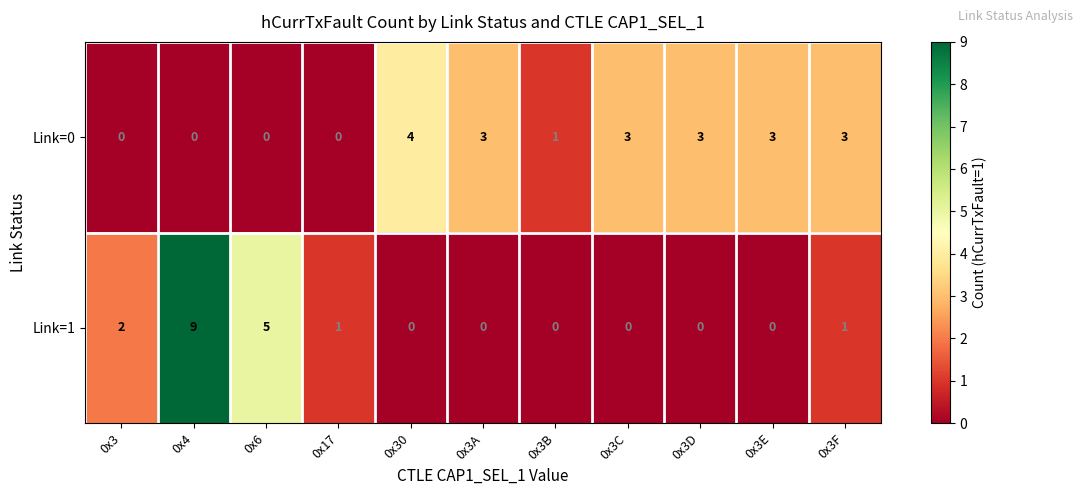

What is the difference between the highest and lowest values at 0x30?

4